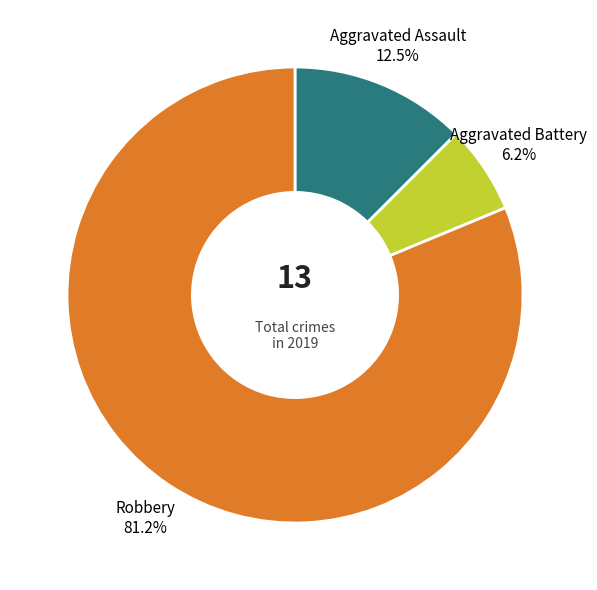

What percentage do Robbery and Aggravated Battery together represent?

87.5%